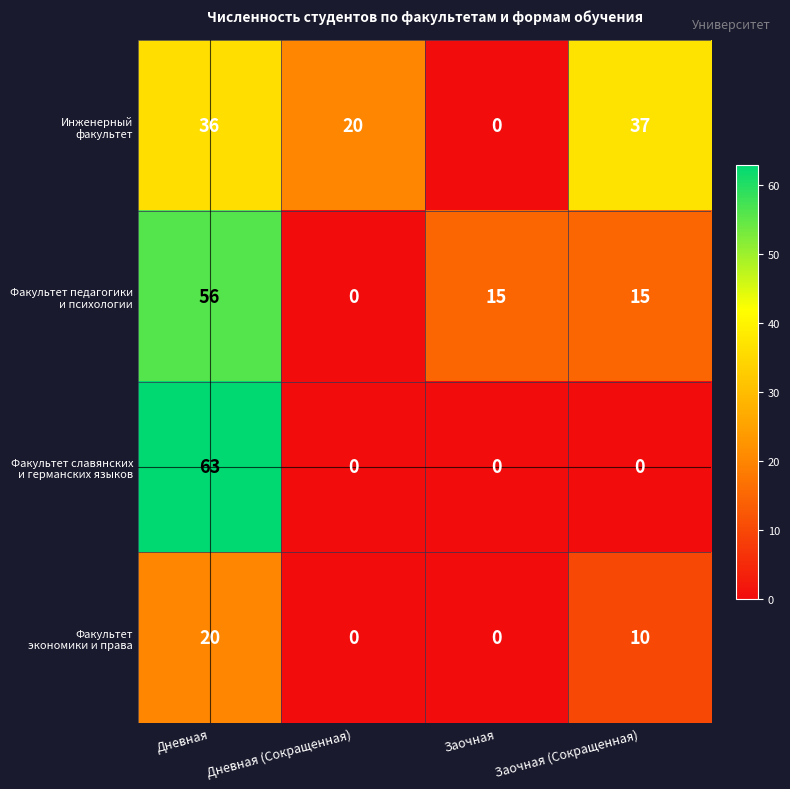

Count the number of data series in this chart.

4